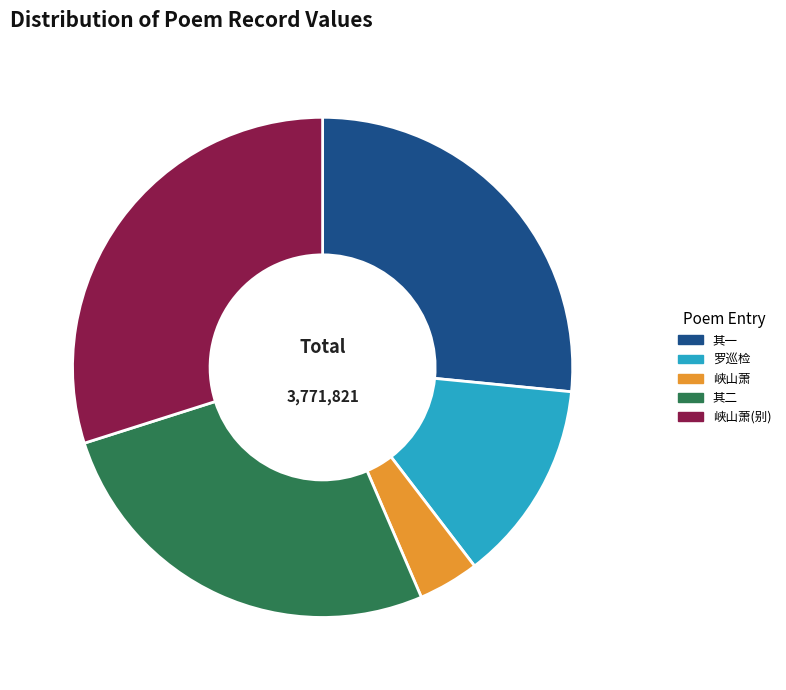

Between 罗巡检 and 峡山萧, which is larger?

罗巡检